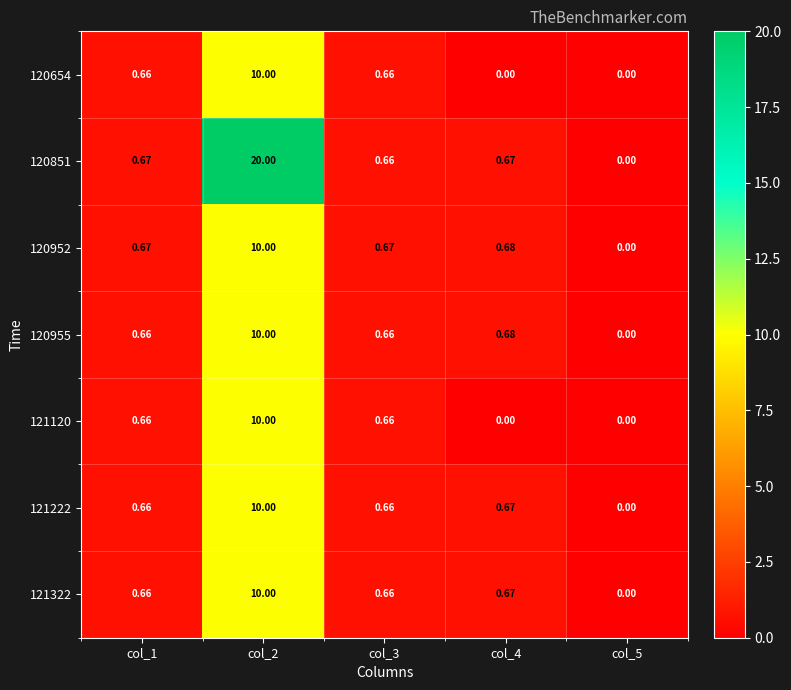

Count the number of categories in the chart.

5